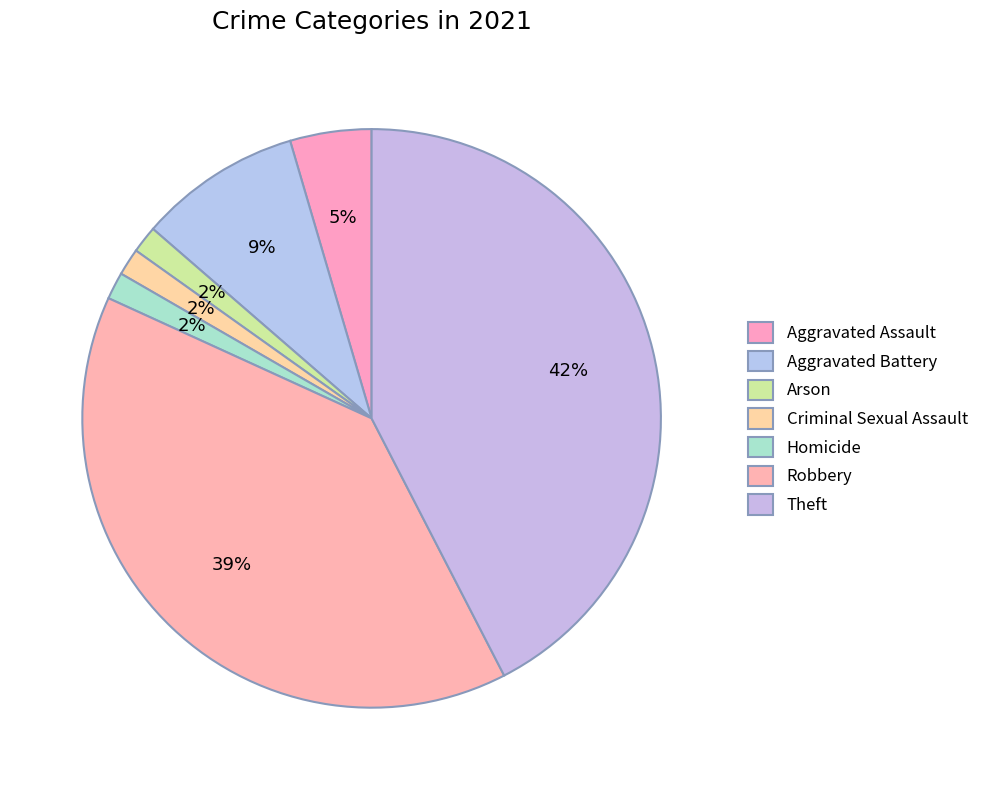

Which slice is the smallest?

Arson